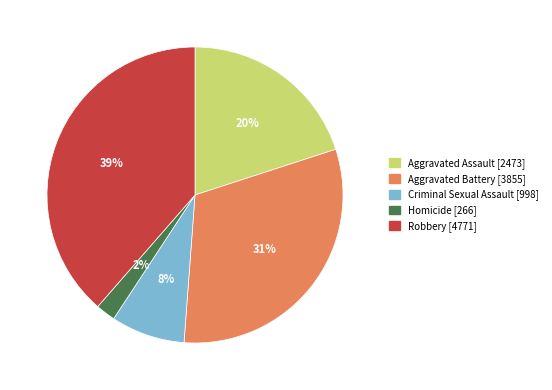

Rank the categories by value from lowest to highest.

Homicide, Criminal Sexual Assault, Aggravated Assault, Aggravated Battery, Robbery